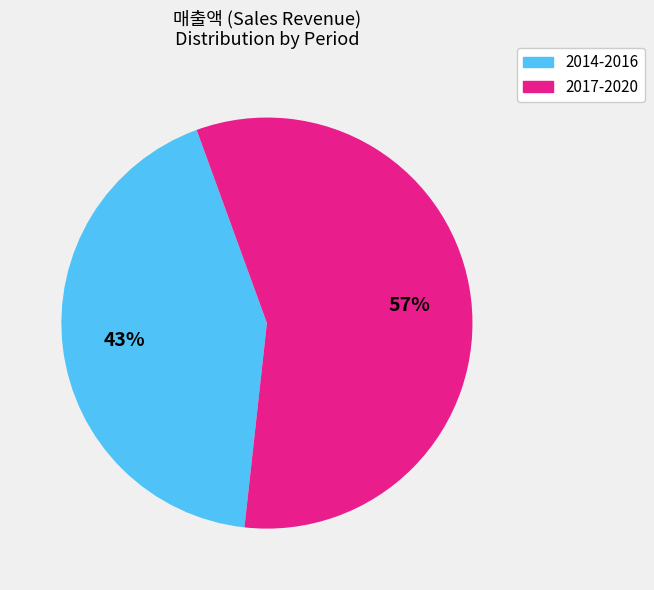

To the nearest percent, what is the average slice percentage?

50%